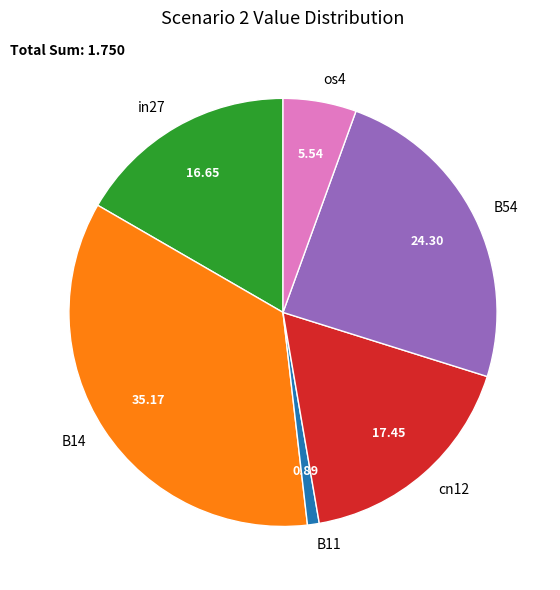

Is the sum of B54 and B11 greater than half?

No